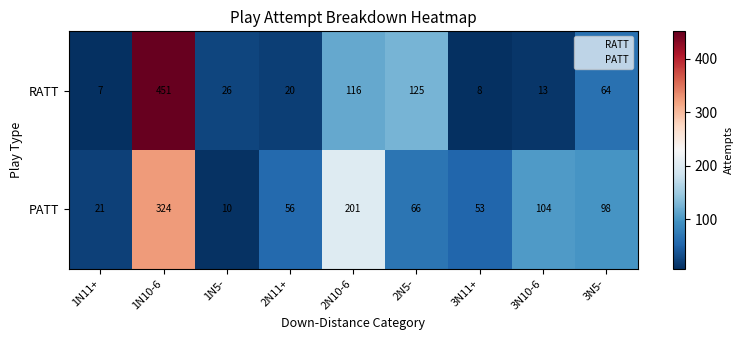

Between 1N11+ and 1N5-, which series saw the biggest shift?

RATT